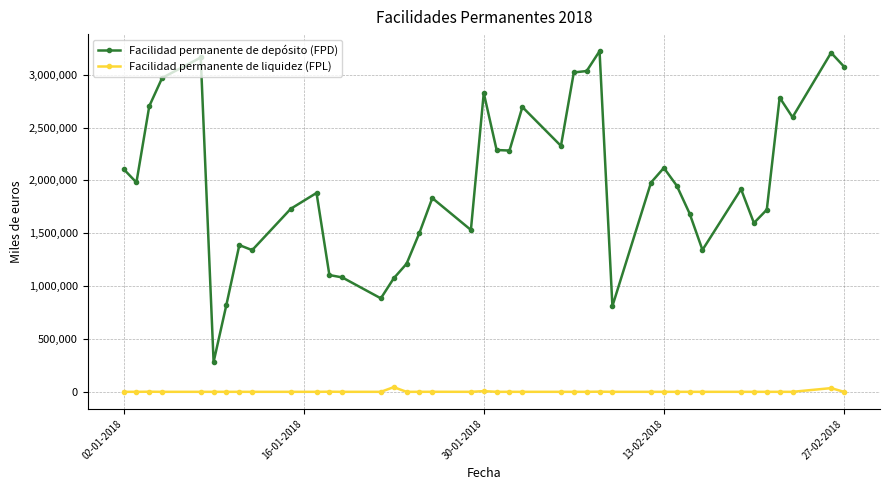

True or false: Facilidad permanente de depósito (FPD) and Facilidad permanente de liquidez (FPL) intersect in this chart.

False